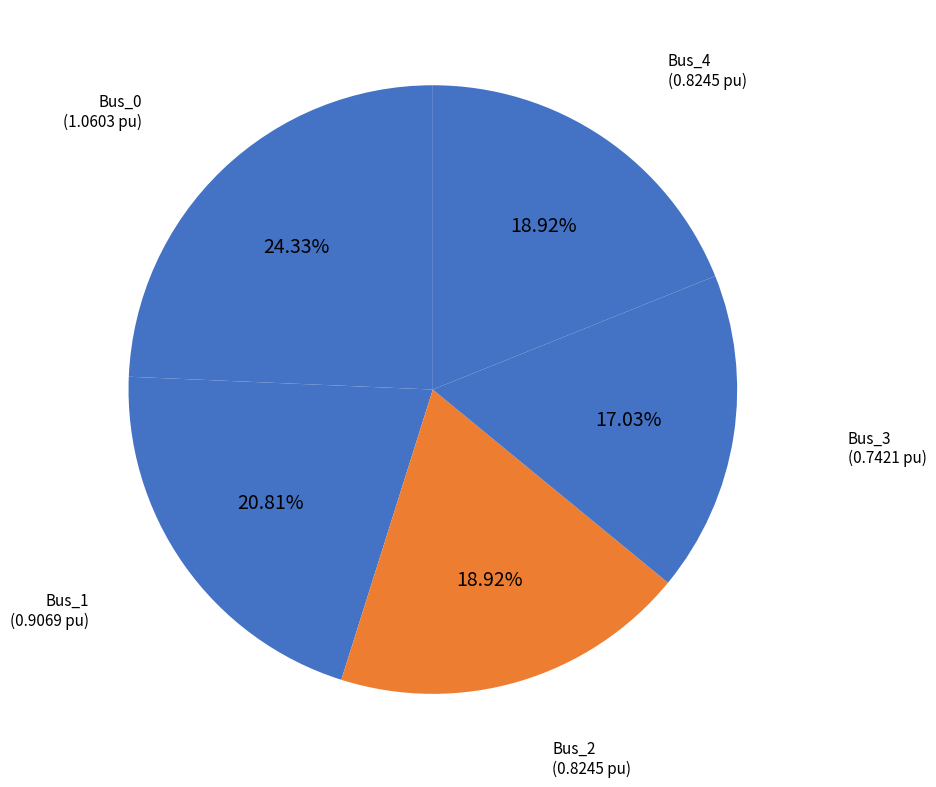

To the nearest percent, what percentage of the pie is Bus_2?

19%